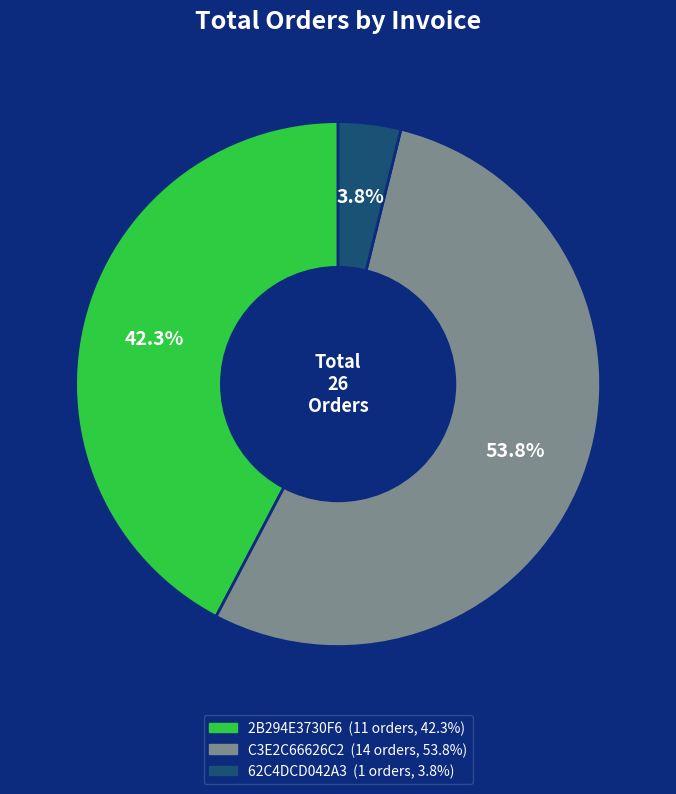

Count the number of slices in the pie.

3